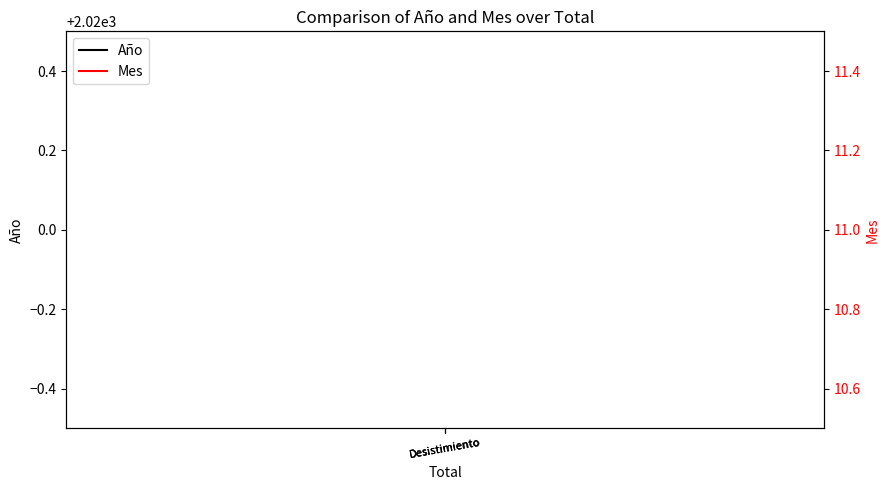

Is the value of Mes at Desistimiento greater than the value of Año at Desistimiento?

No